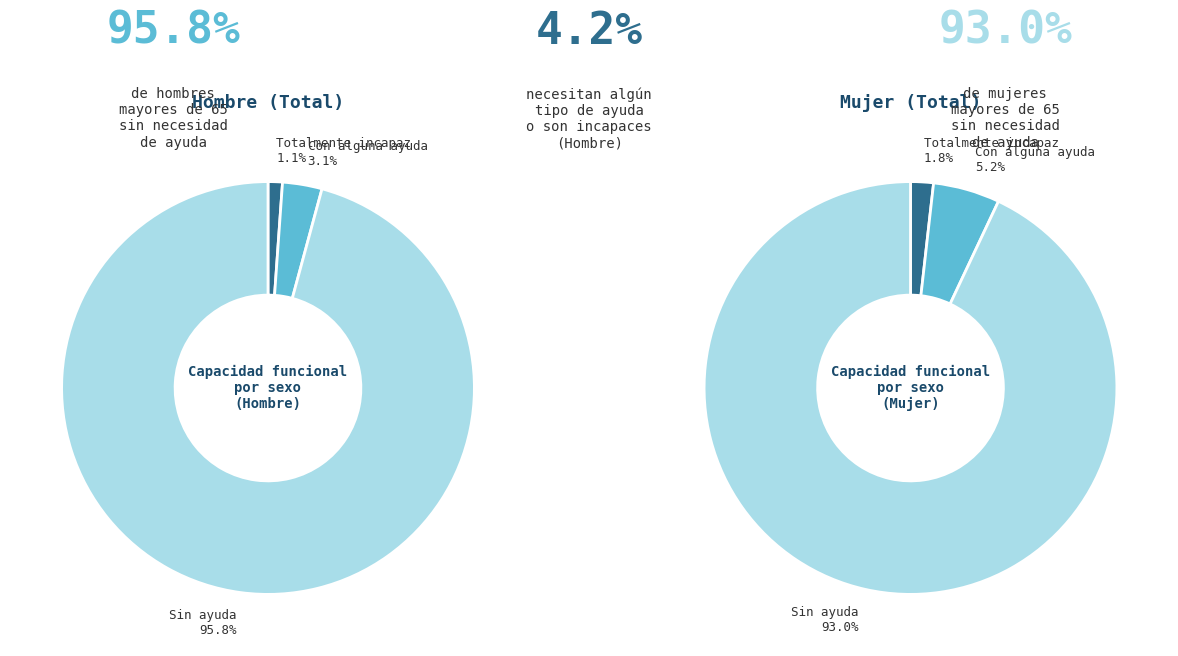

Is it true that Totalmente incapaz is 2% of the pie?

True